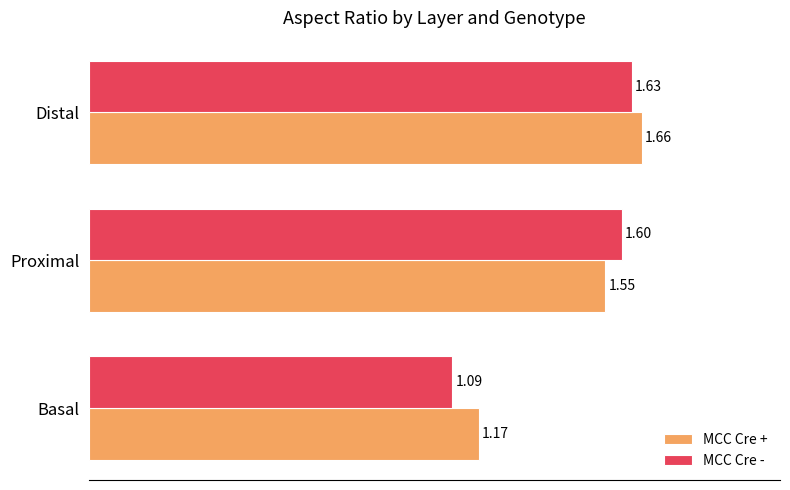

At which label does MCC Cre - reach its peak?

Distal